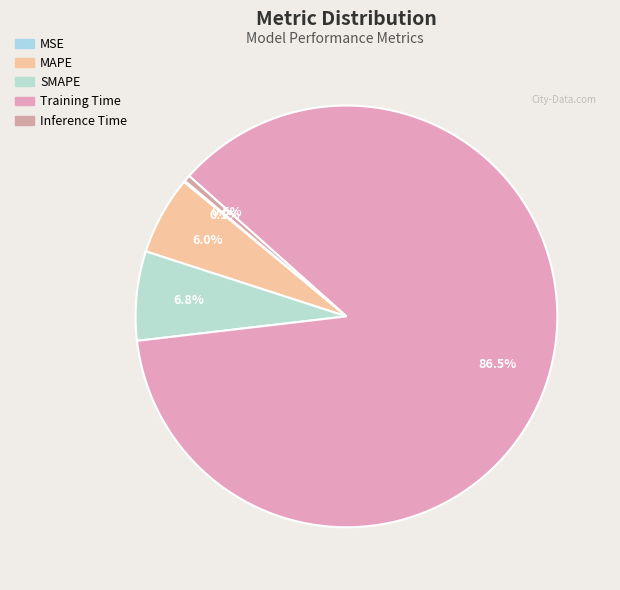

To the nearest percent, what is the average slice percentage?

20%